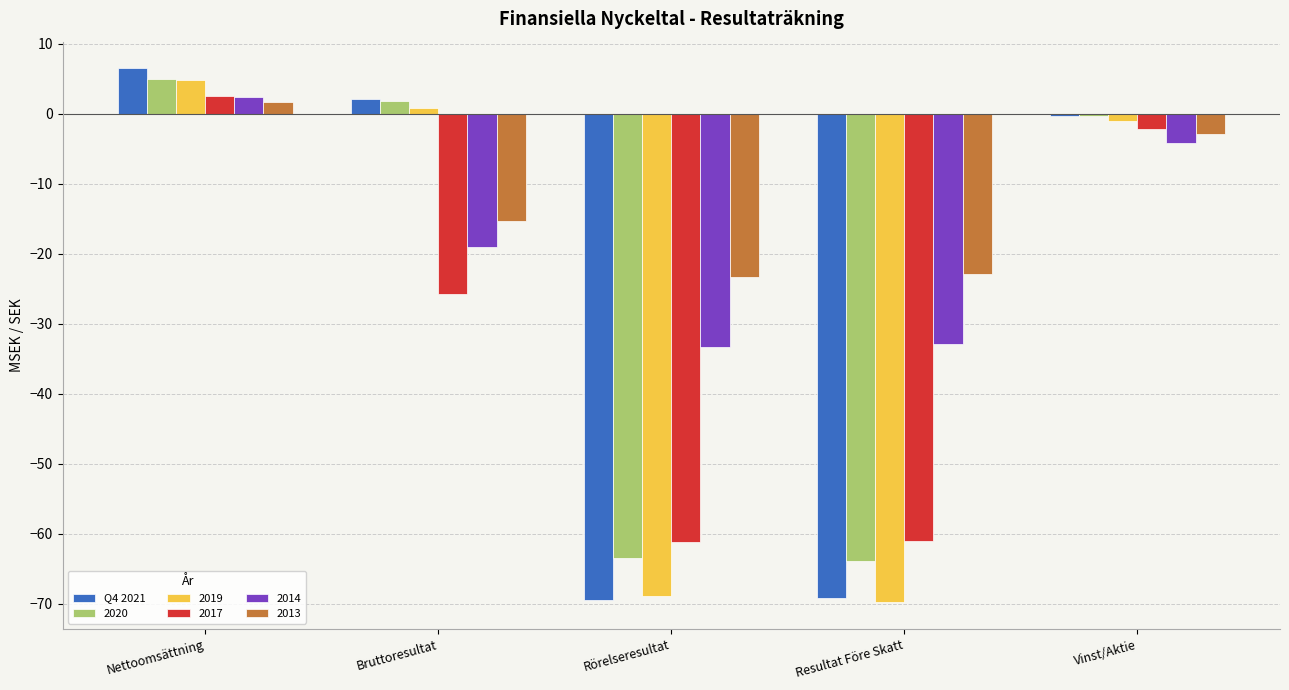

Is it true that 2020 equals 8.5 at Nettoomsättning?

False